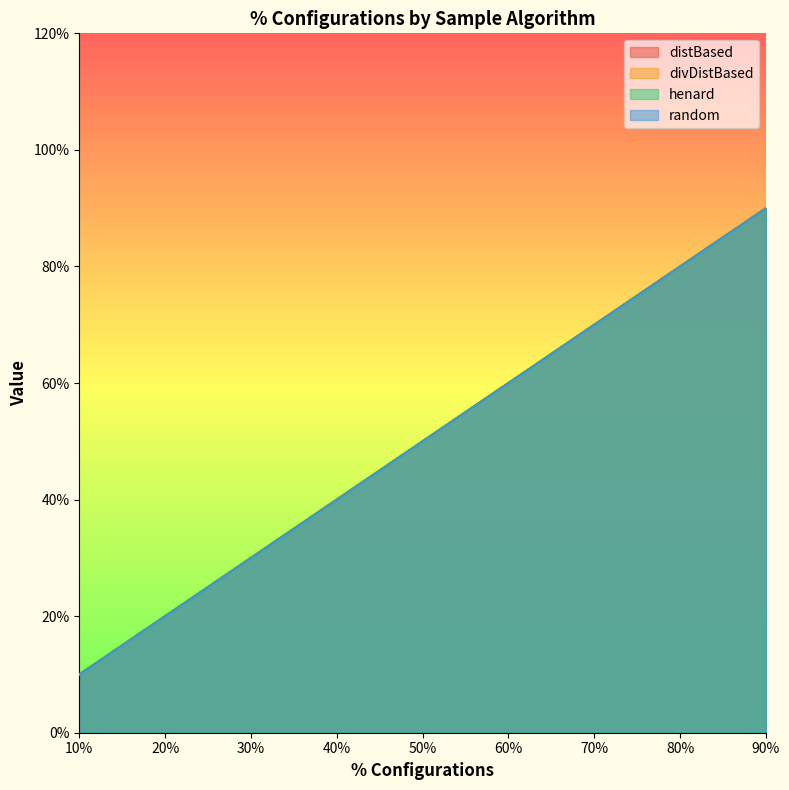

What is the highest value of the divDistBased series?

0.9